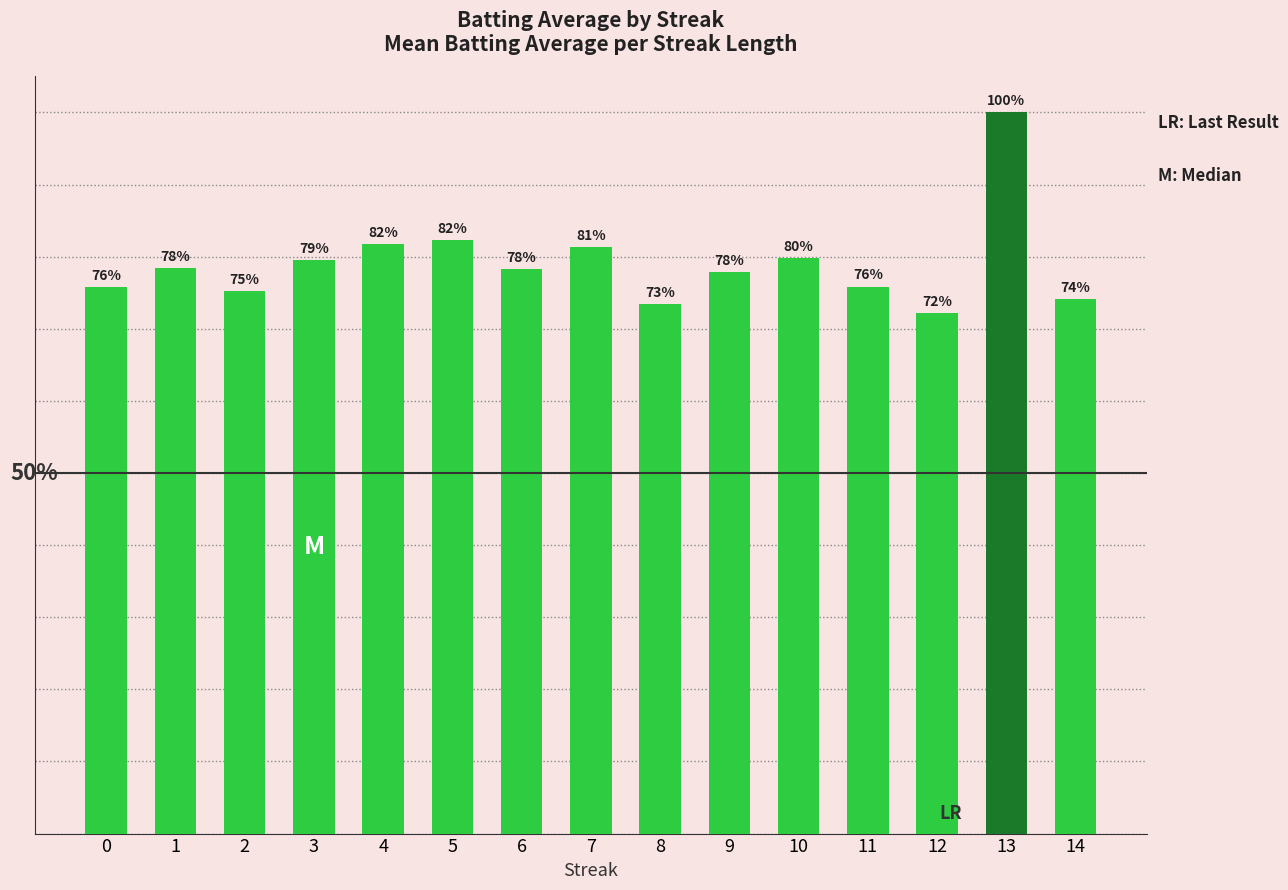

What is the average value?

0.3